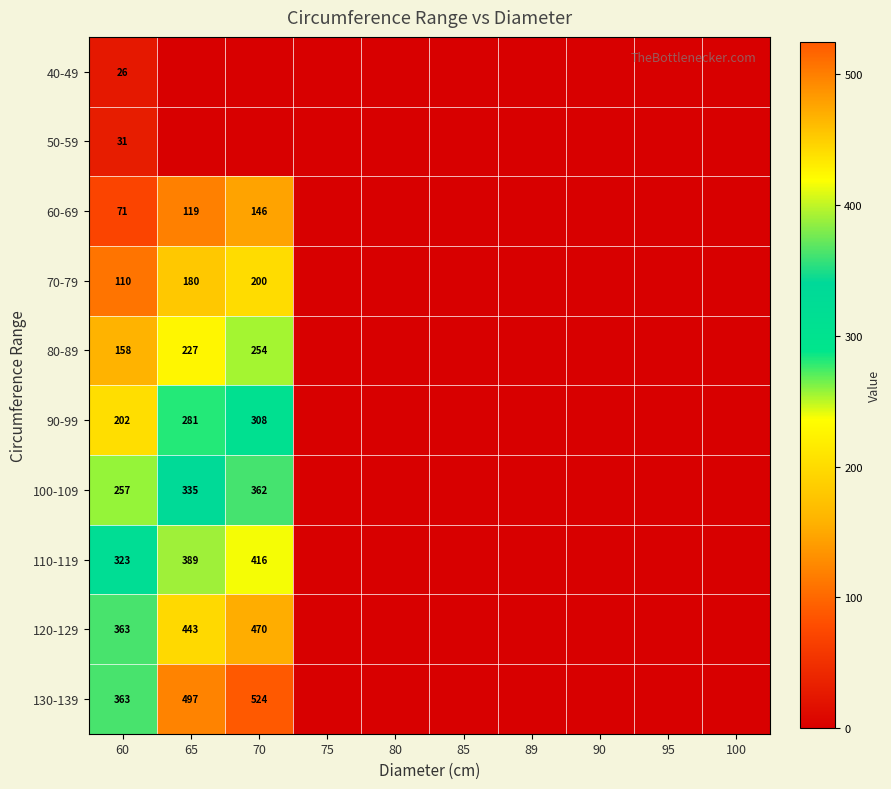

At how many categories does at least one series exceed 20?

3